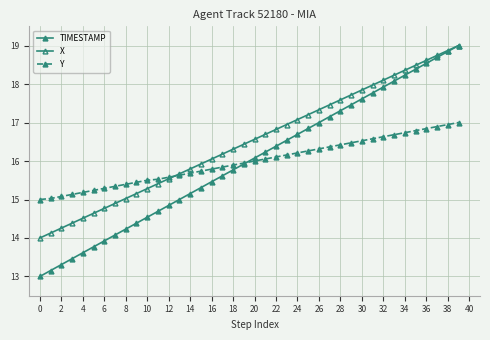

How many data points in TIMESTAMP are above 16?

20